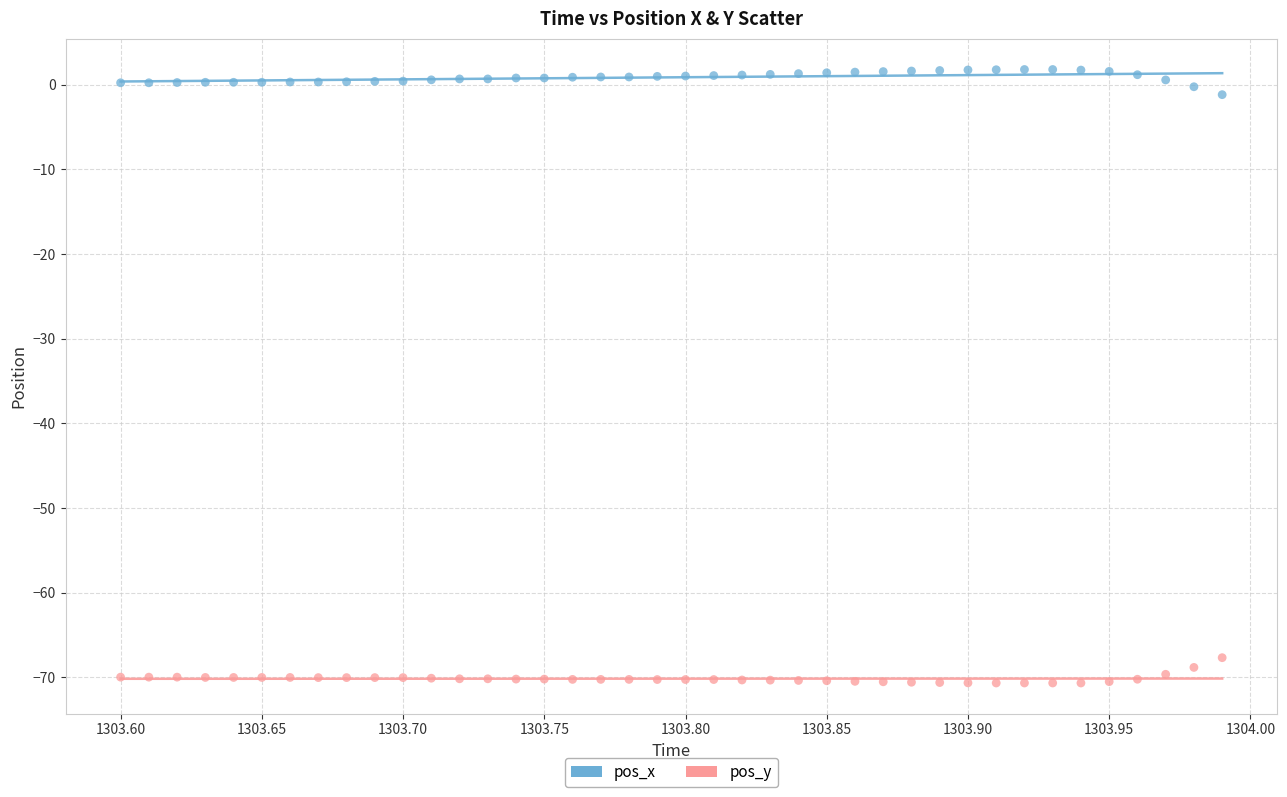

Across all data points, what is the range of X values (max minus min)?

0.4